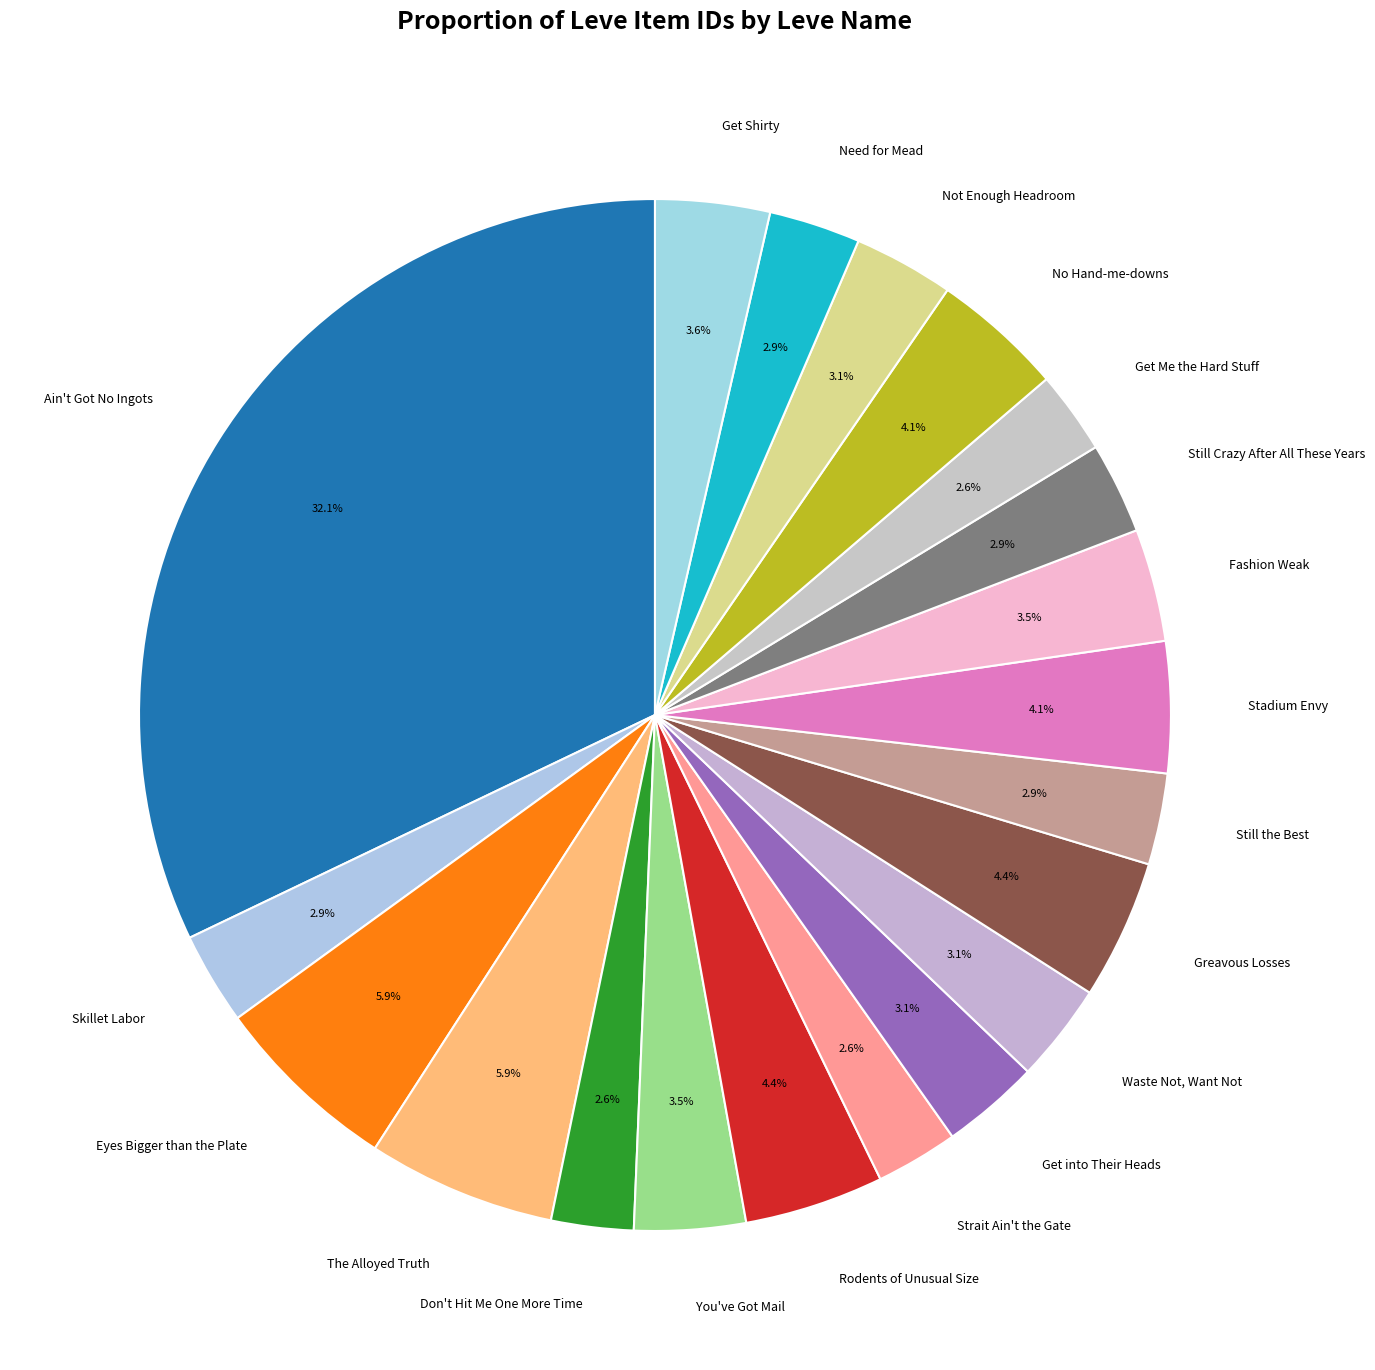

Which has a higher value, Rodents of Unusual Size or Get into Their Heads?

Rodents of Unusual Size